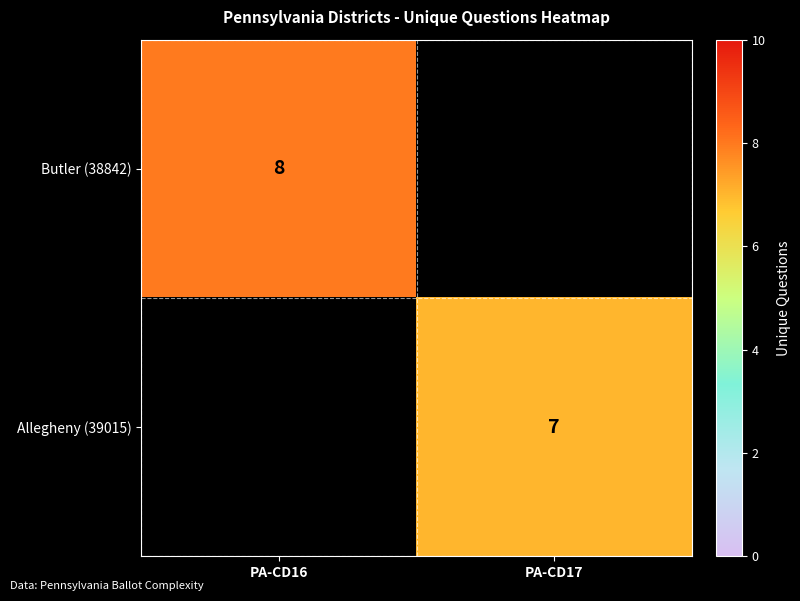

The value of Butler (38842) at PA-CD16 is 5. True or false?

False